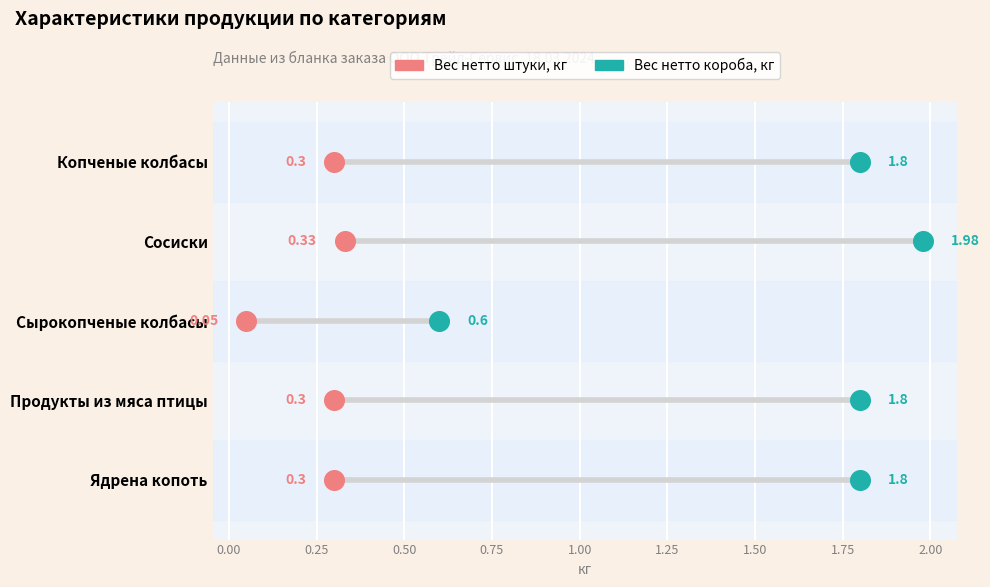

What are all the series names shown in the legend?

Вес нетто штуки, кг, Вес нетто короба, кг